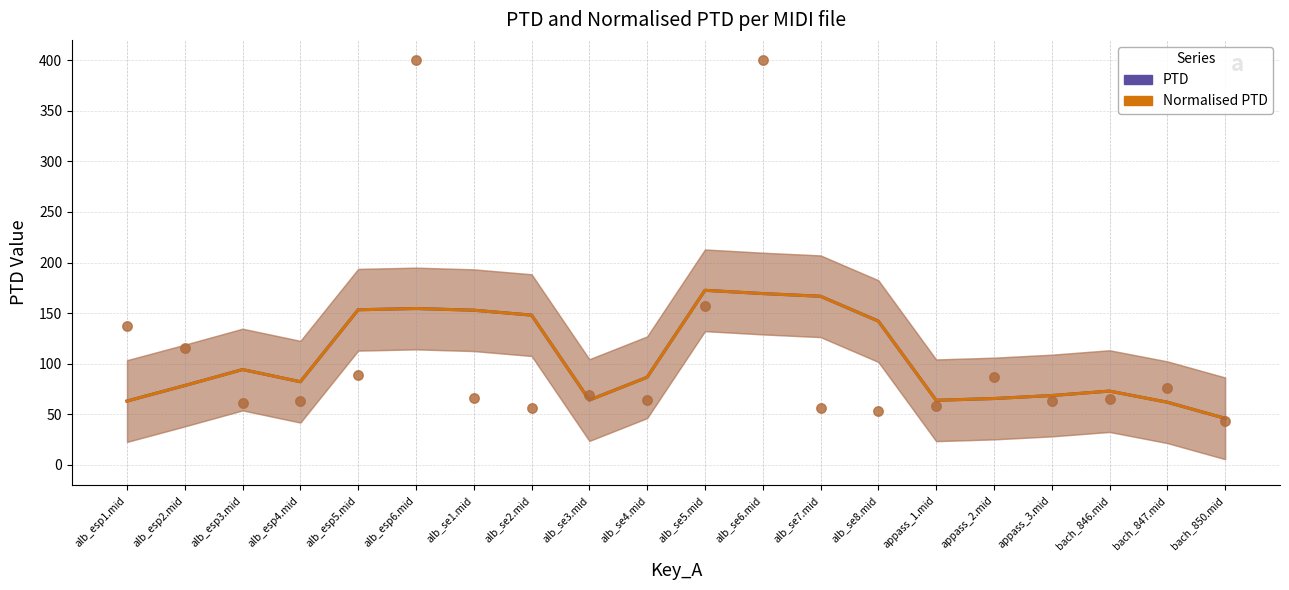

Which series has the largest Y range (max minus min)?

PTD